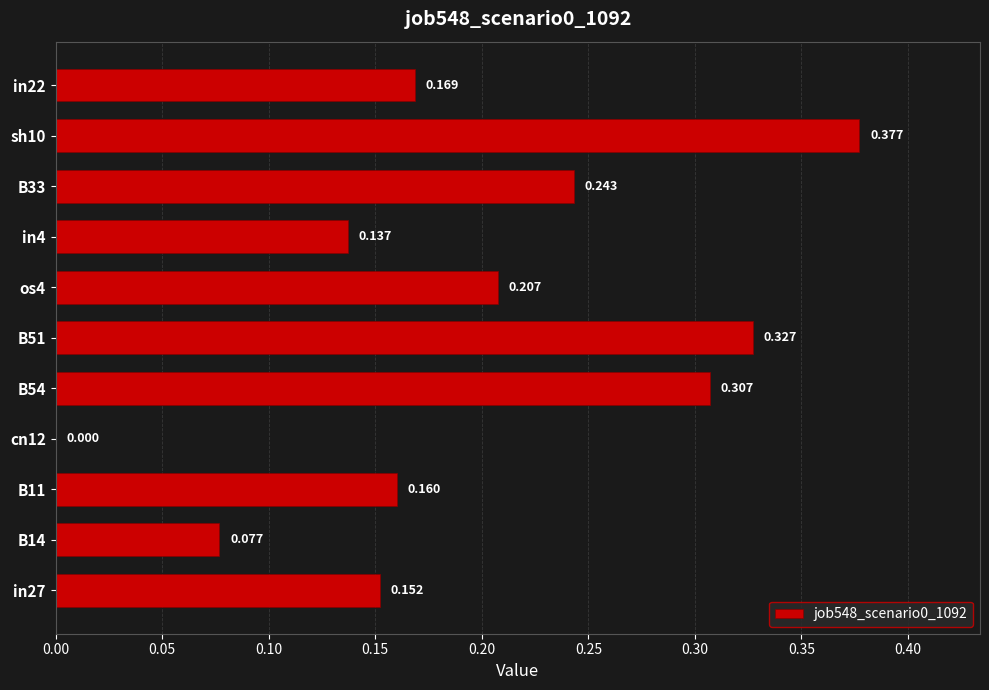

How many data points does each series have?

11